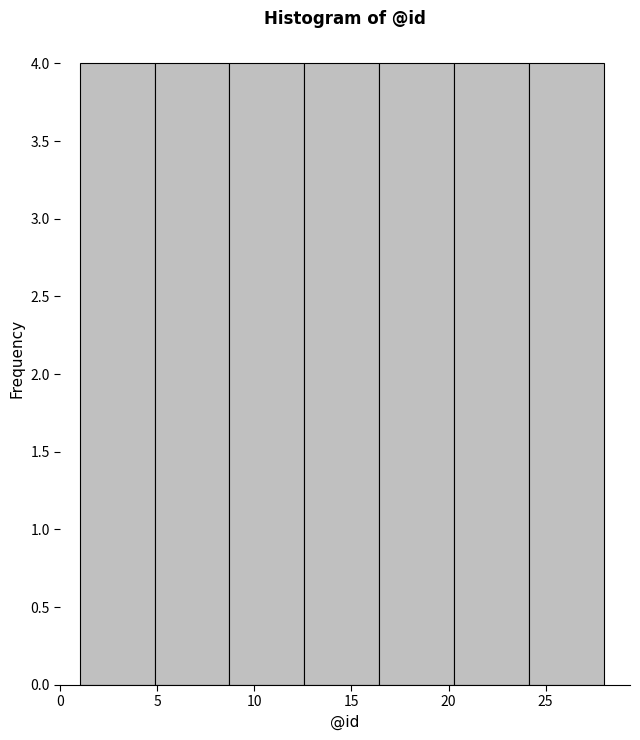

Reading left to right, transcribe this chart: for each bar, give the range it covers on the x-axis and its height. Neither the bar edges nor the heights are printed on the chart, so give them approximately, as read against the axes.

1.0 to 5.0: 4
5.0 to 8.5: 4
8.5 to 12.5: 4
12.5 to 16.5: 4
16.5 to 20.5: 4
20.5 to 24.0: 4
24.0 to 28.0: 4